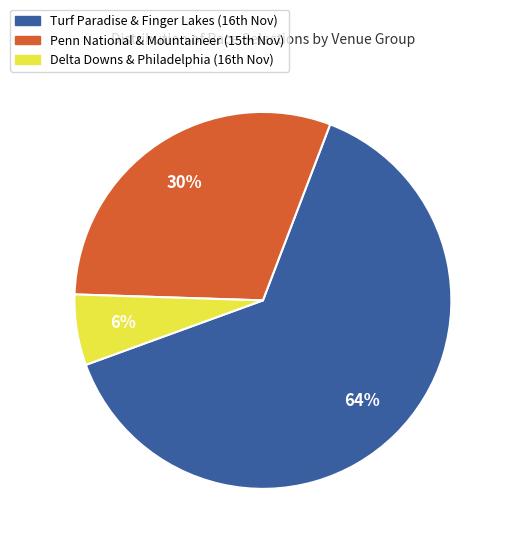

Count the number of slices in the pie.

3